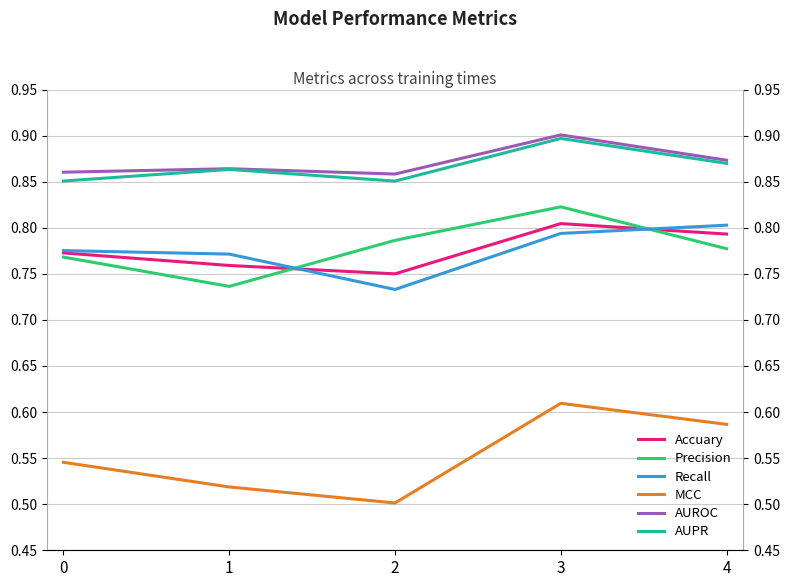

Which has a higher value, 2 or 4?

4